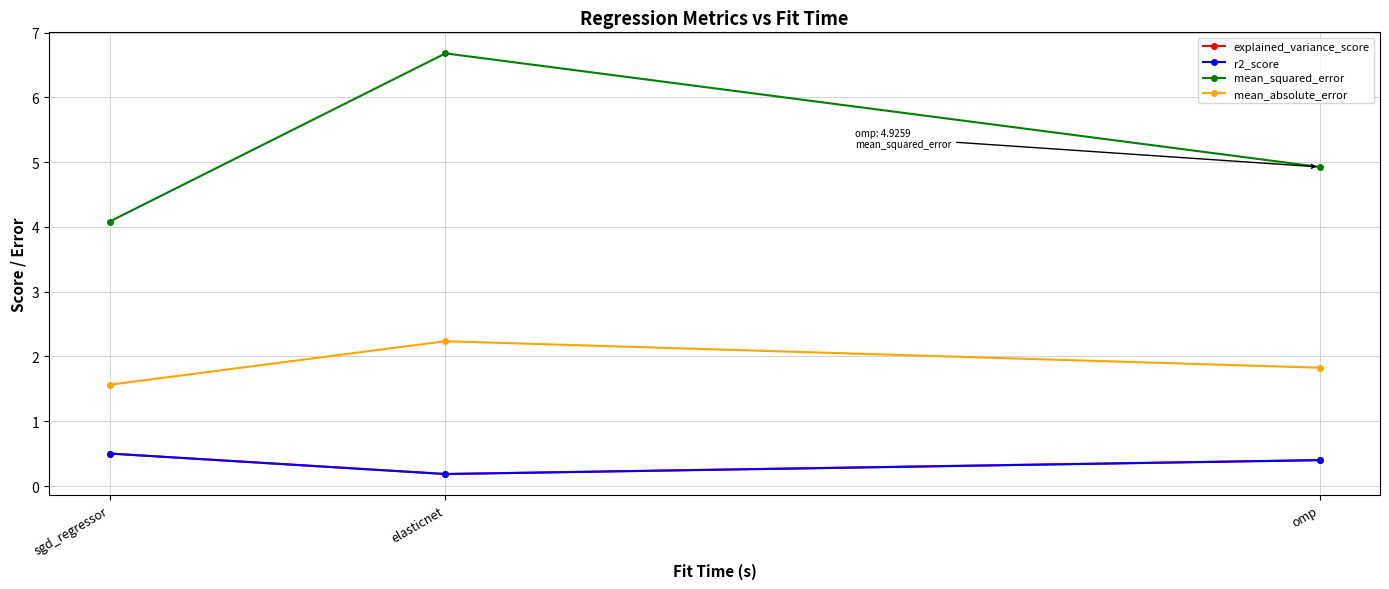

Between sgd_regressor and omp, which series saw the biggest shift?

mean_squared_error